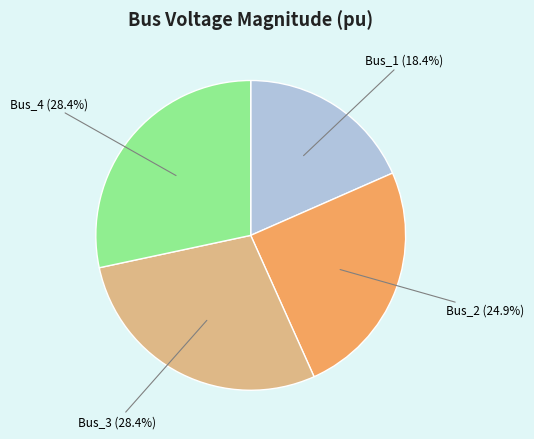

Is there a majority slice in this chart?

No